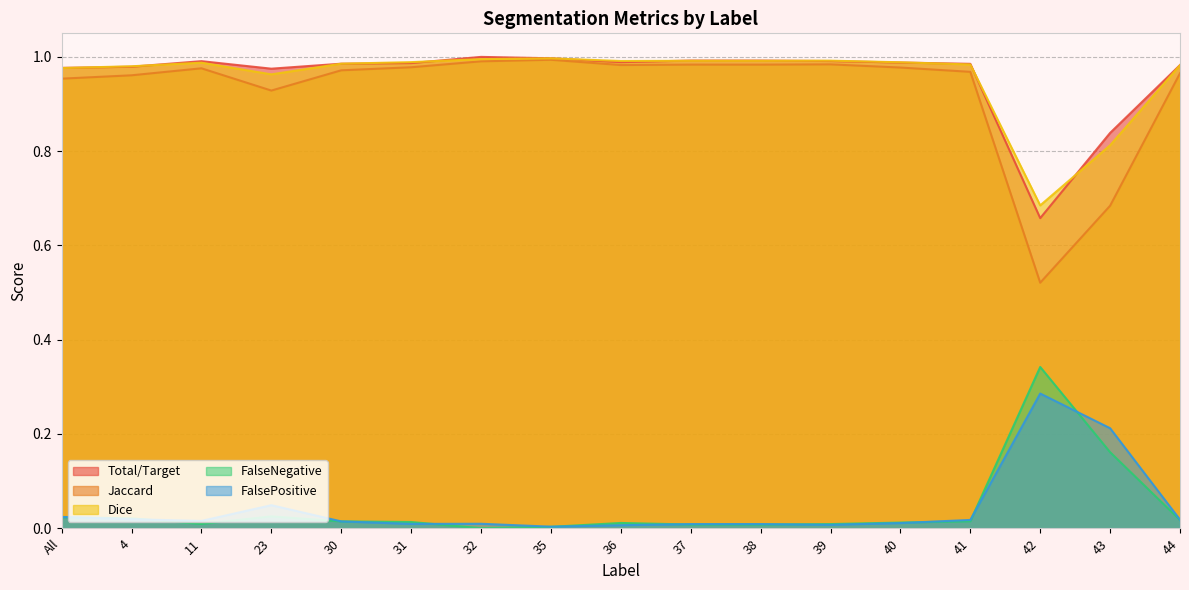

True or false: FalsePositive and Dice cross at least once.

False